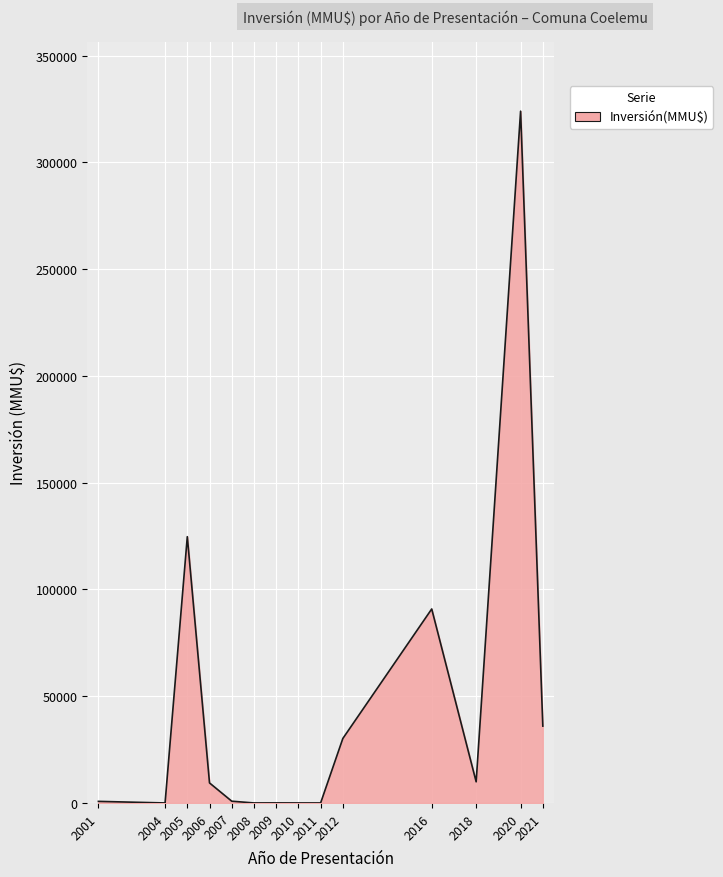

Is it true that the value at 2020 is 324020?

True